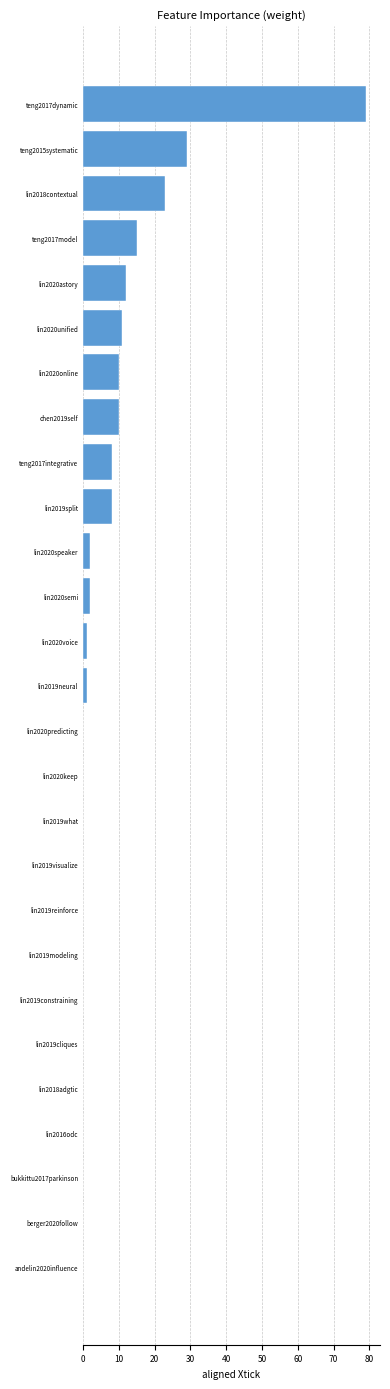

Where is the data nearest to the value 39?

teng2015systematic